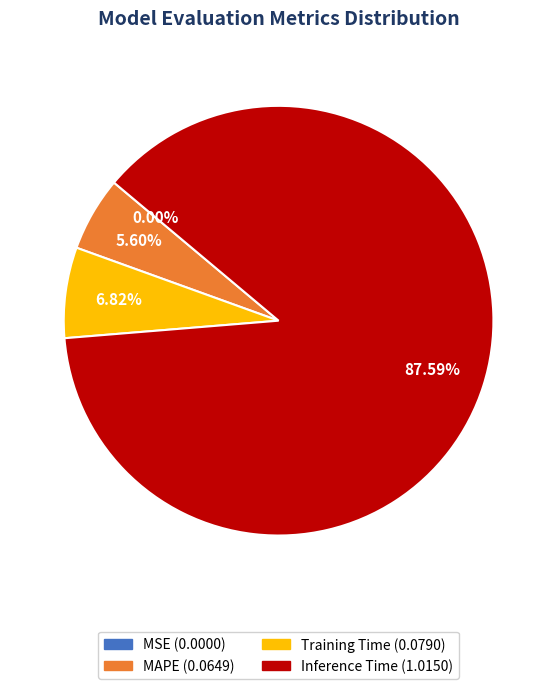

To the nearest percent, what is the average slice percentage?

25%